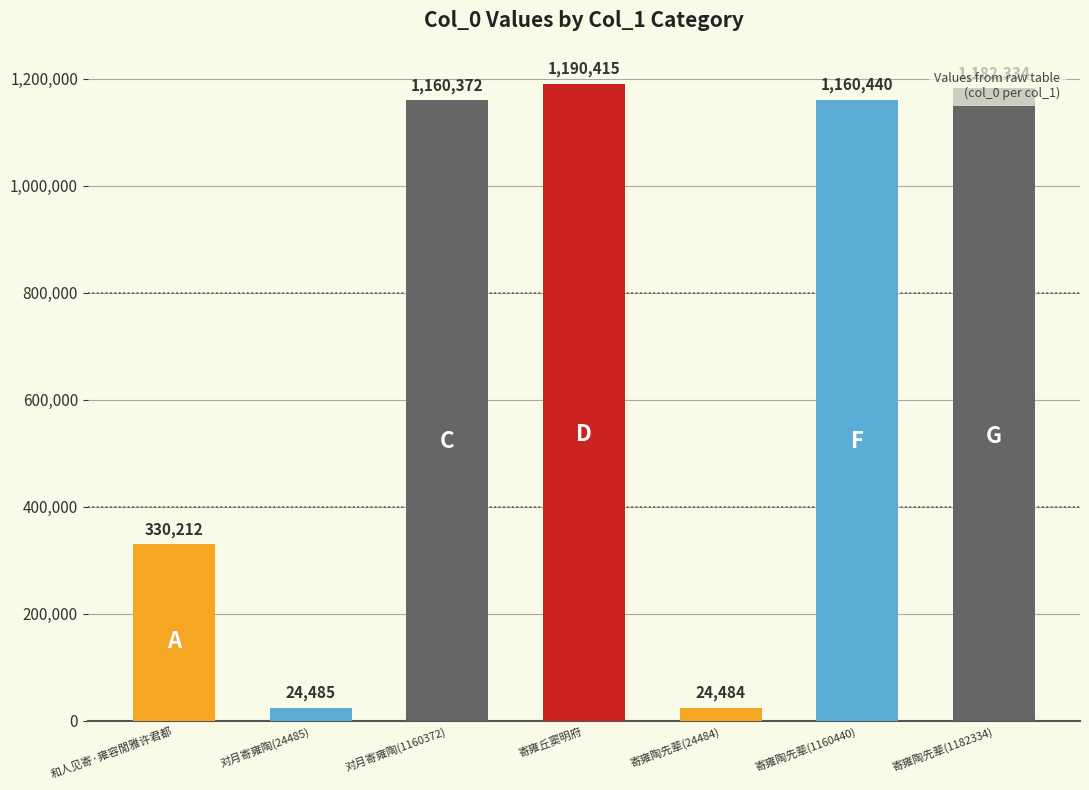

Is it true that the value at 寄雍陶先辈(1182334) is 1182334?

True